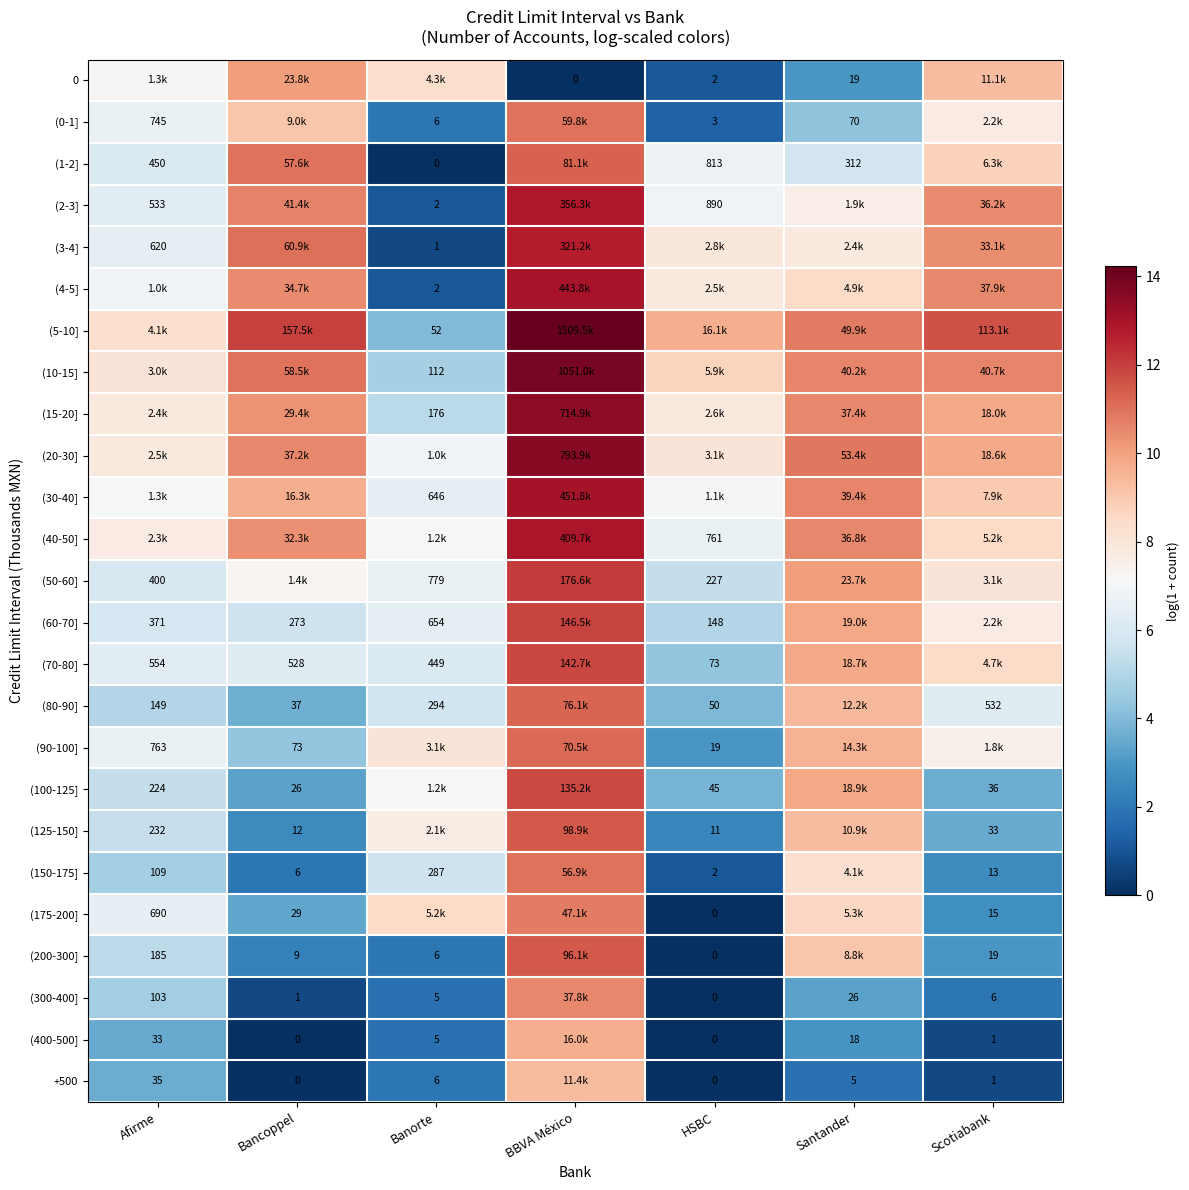

At how many categories does at least one series exceed 8?

7